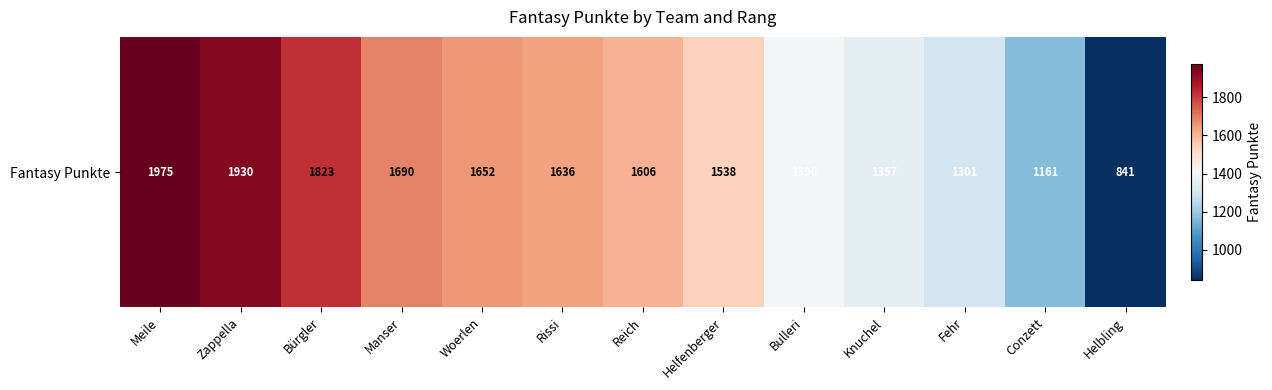

What is the maximum value shown in the chart?

1975